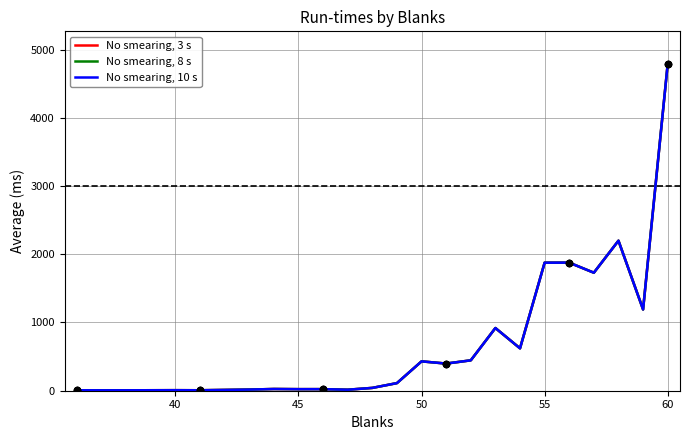

Does the chart have visible grid lines?

Yes